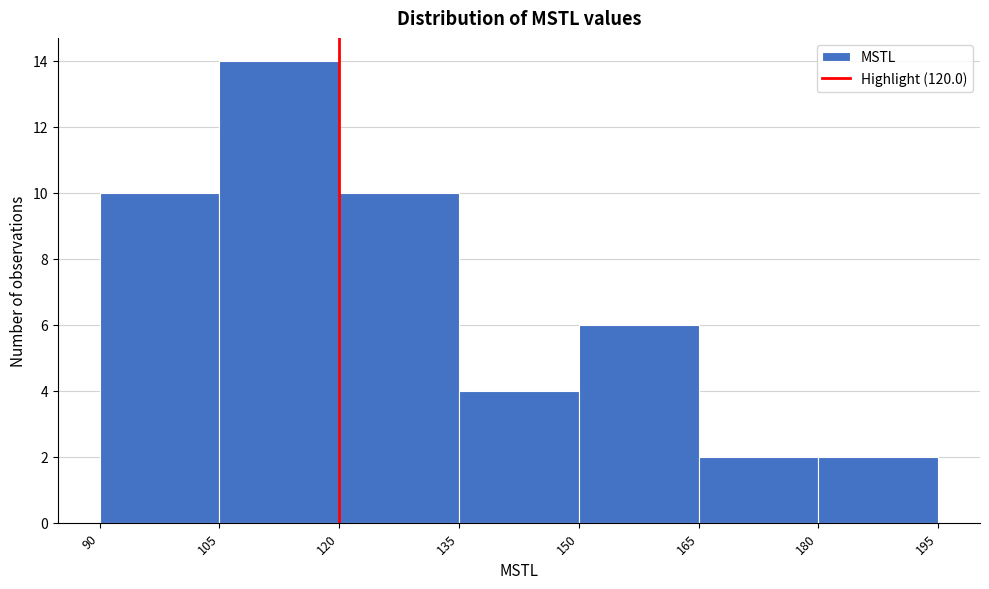

Reading left to right, list every bar in this chart as the range it spans on the x-axis followed by its height. The values are not printed on the chart, so give them approximately, as read against the axis.

90 to 105: 10
105 to 120: 14
120 to 135: 10
135 to 150: 4
150 to 165: 6
165 to 180: 2
180 to 195: 2